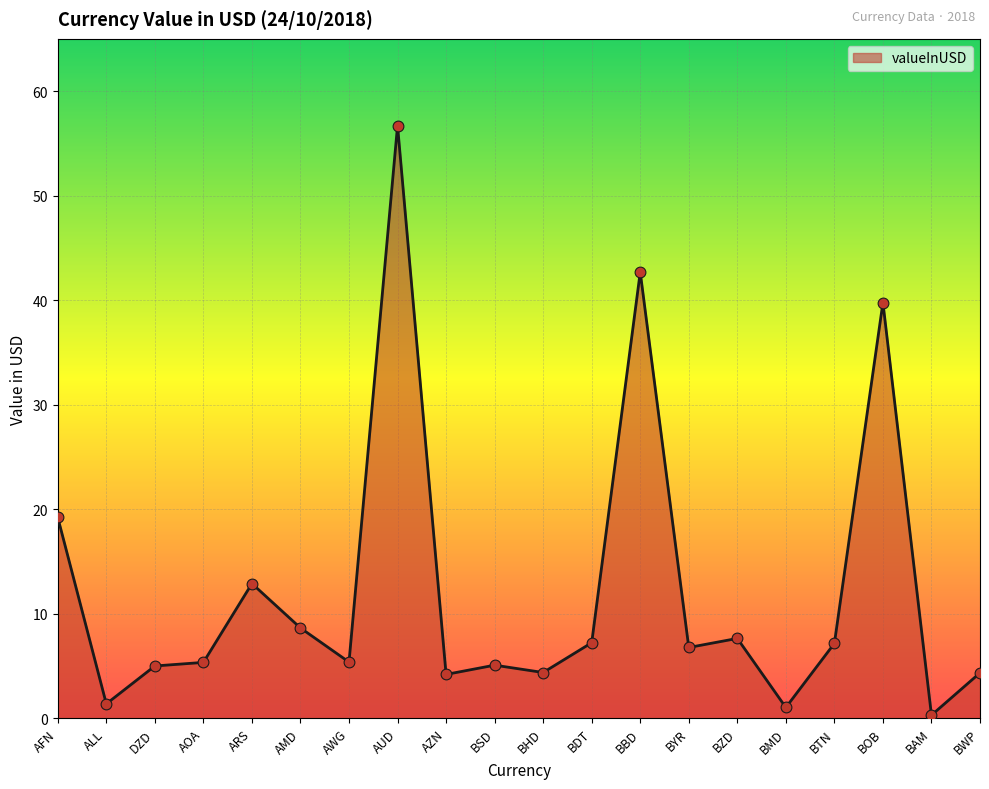

Approximately how many times larger is the value at AZN compared to BZD?

0.5